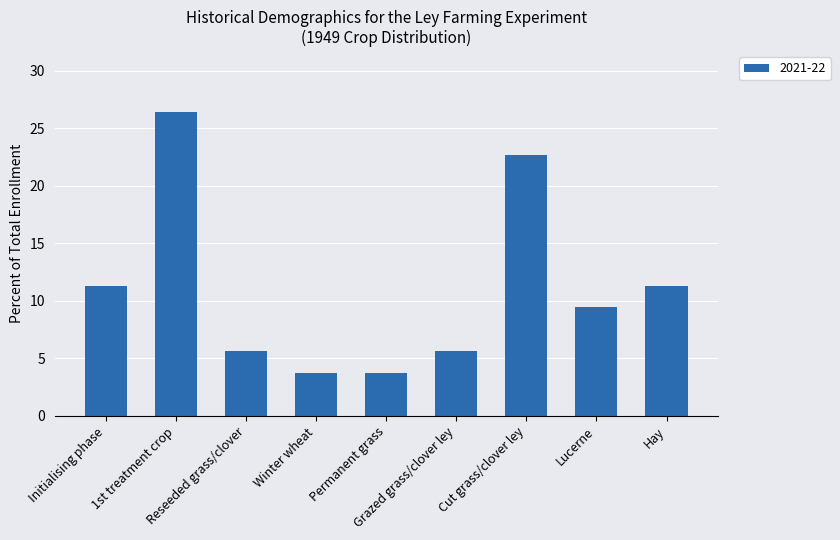

What position from the left is Winter wheat?

4